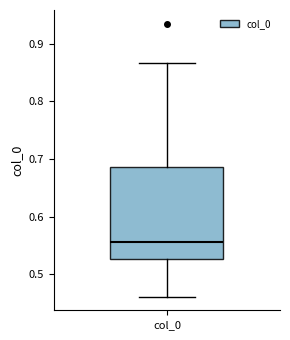

Read this box plot against the y-axis: the position of the median line, the range covered by the box, and the ends of both whiskers. The values are not printed on the chart, so give them approximately, as read against the axis.

median 0.56, box 0.53 to 0.69, whiskers 0.46 to 0.87